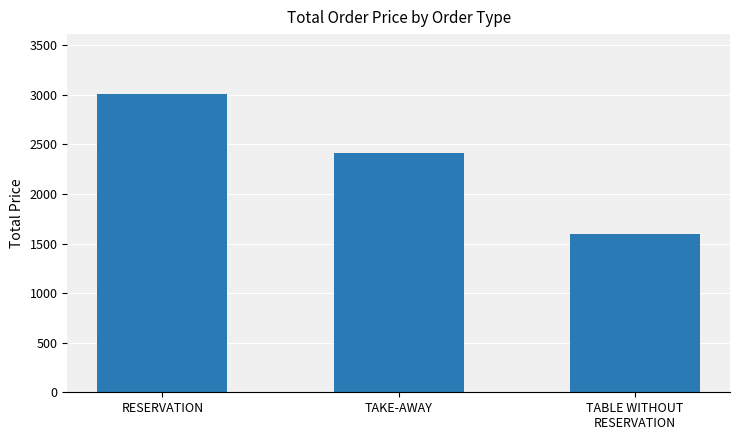

Count the values in the range 1592 to 3010.

3